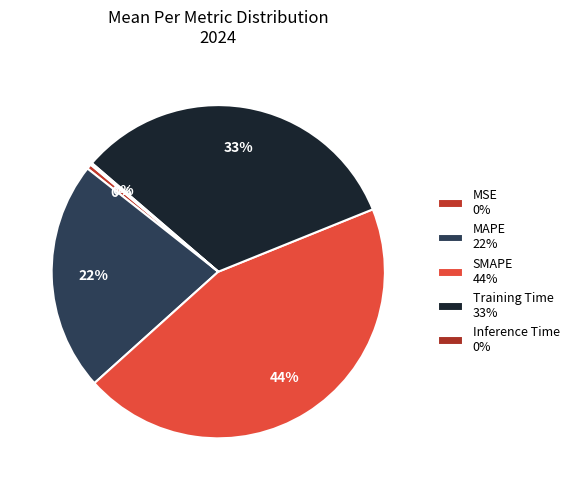

True or false: Inference Time accounts for 0% of the total.

True